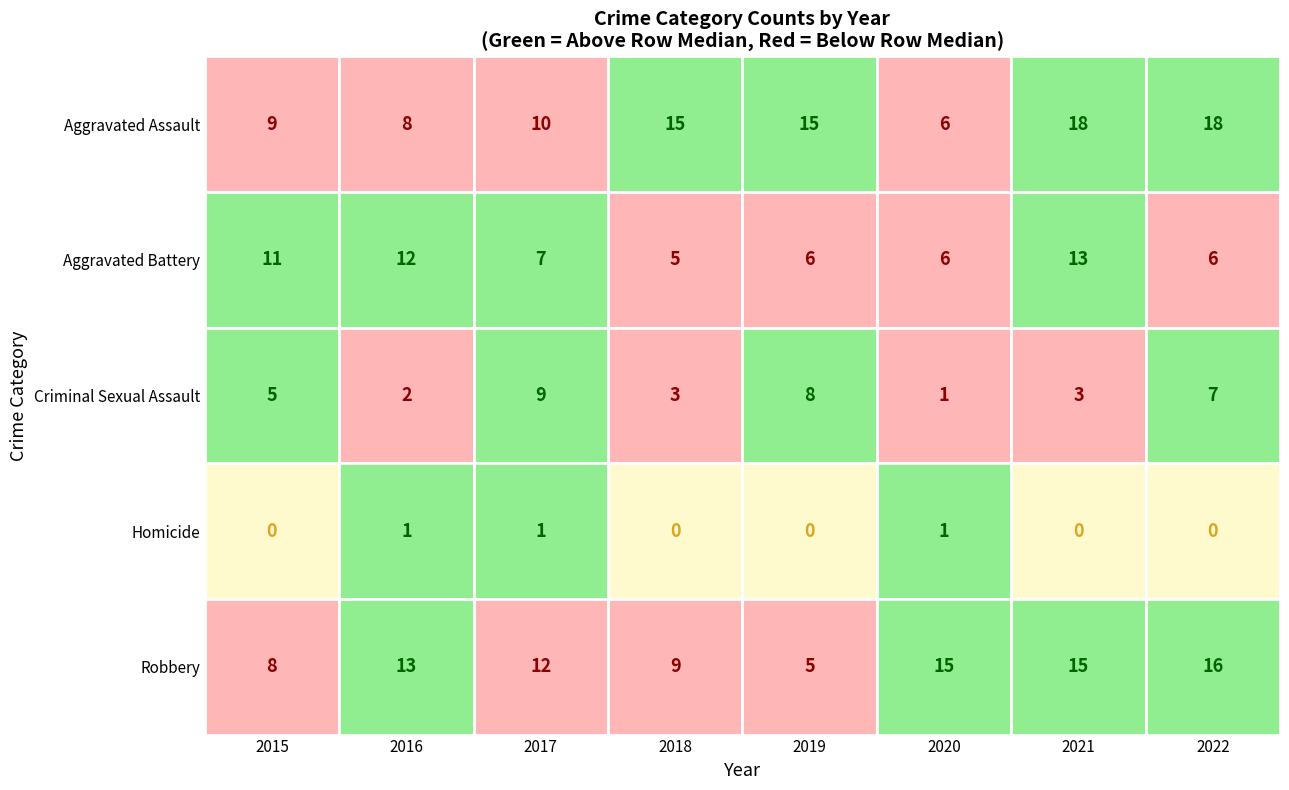

Rank the series by their maximum value, from highest to lowest.

Aggravated Assault, Robbery, Aggravated Battery, Criminal Sexual Assault, Homicide